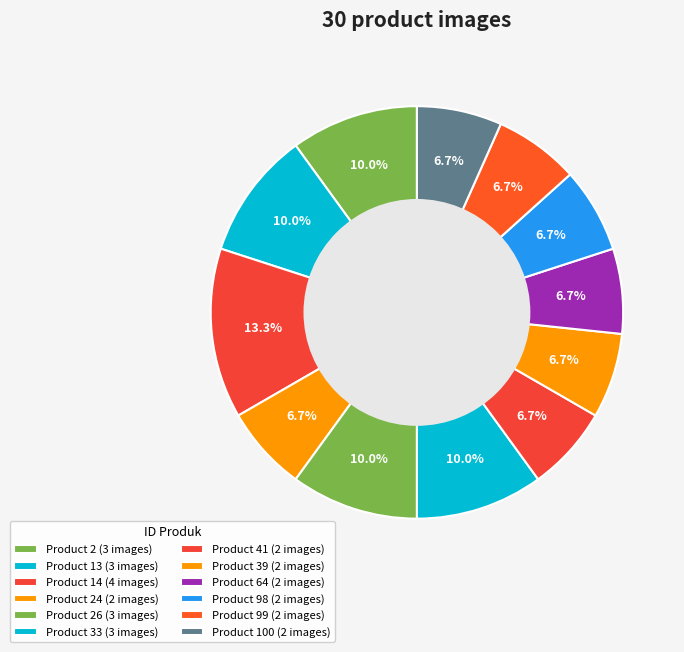

To the nearest percent, what is the average slice percentage?

8%